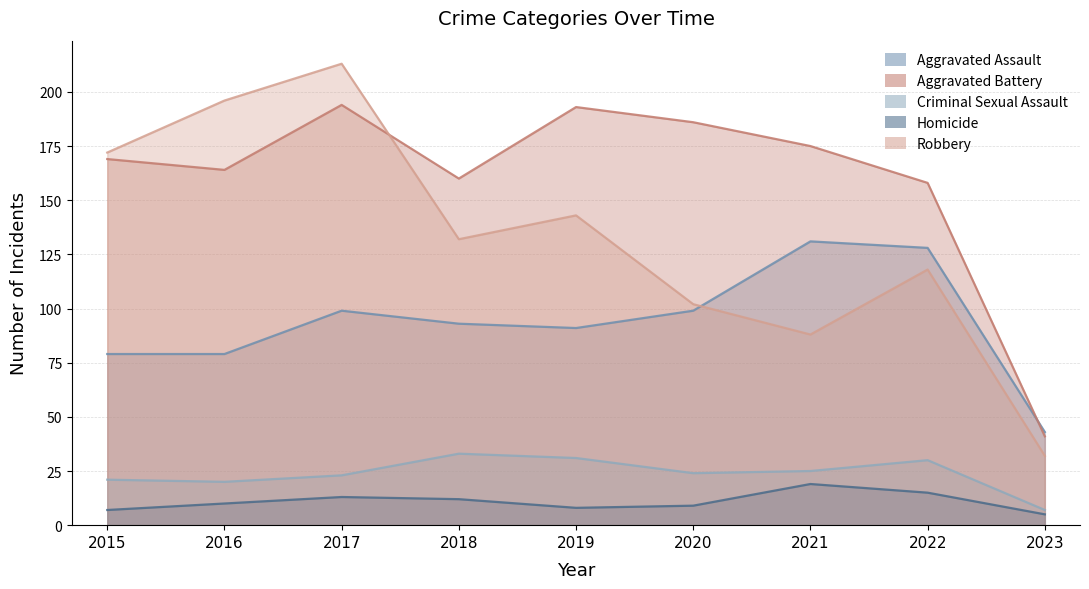

True or false: Robbery has a value of 155 at 2021.

False